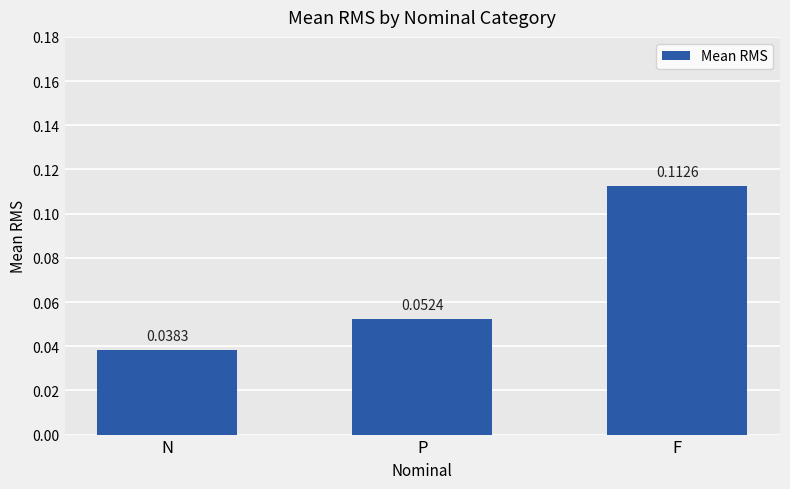

What is the label of the 1st bar from the left?

N